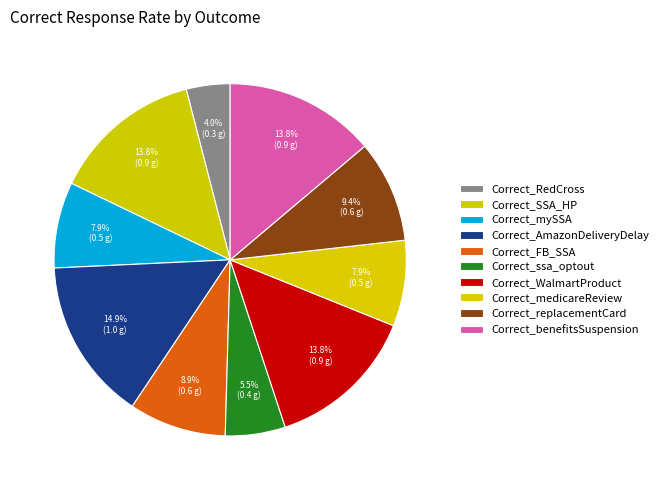

To the nearest percent, what is the combined percentage of Correct_replacementCard and Correct_FB_SSA?

18%